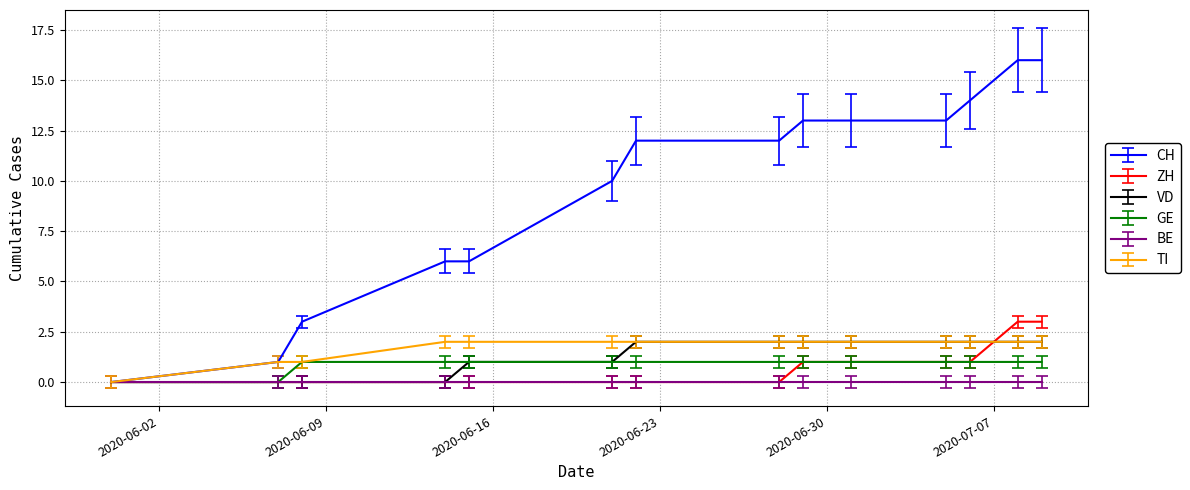

Which series has the largest total across all categories?

CH